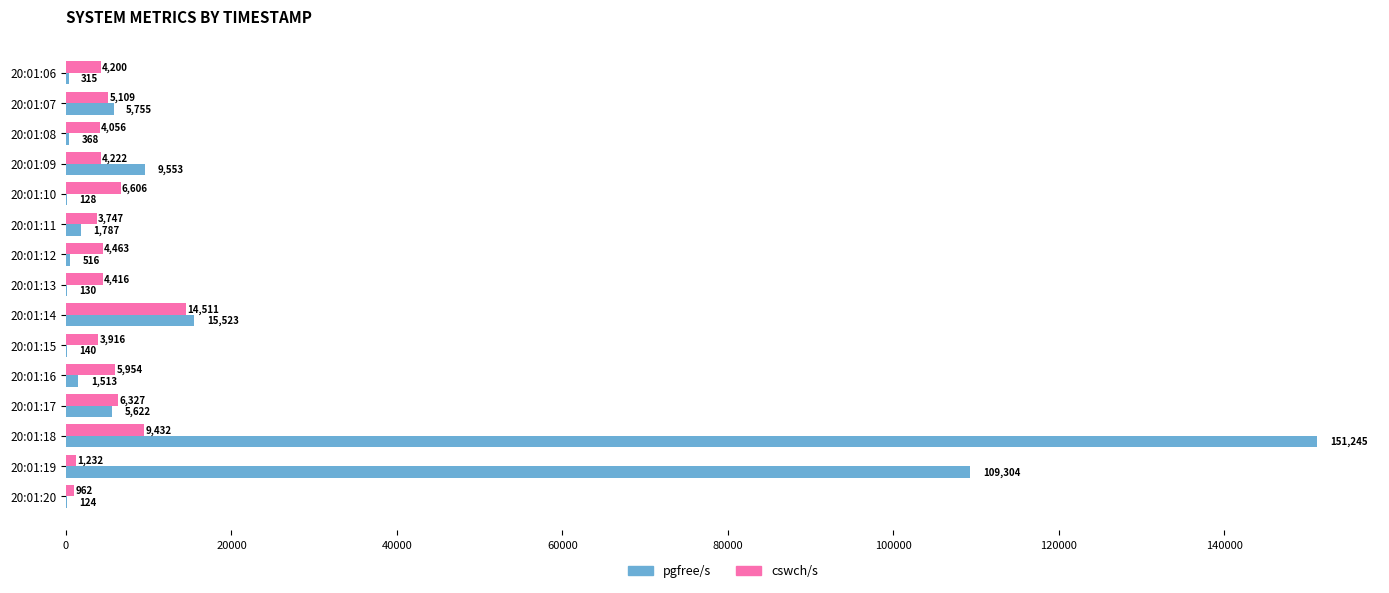

True or false: pgfree/s has a value of 163250.9 at 20:01:19.

False